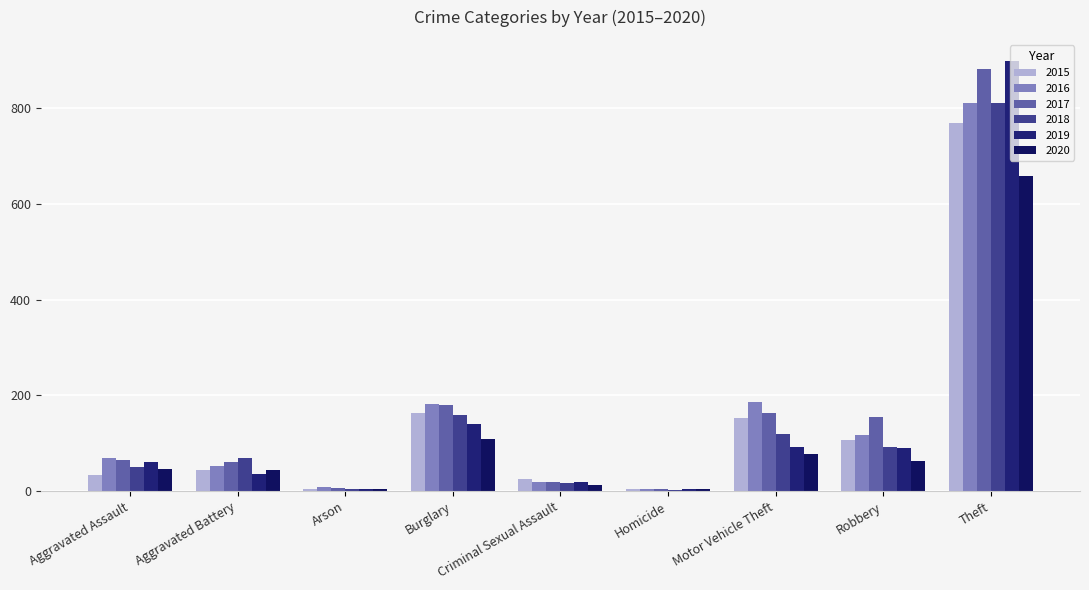

How many data points in 2019 are less than 61?

4